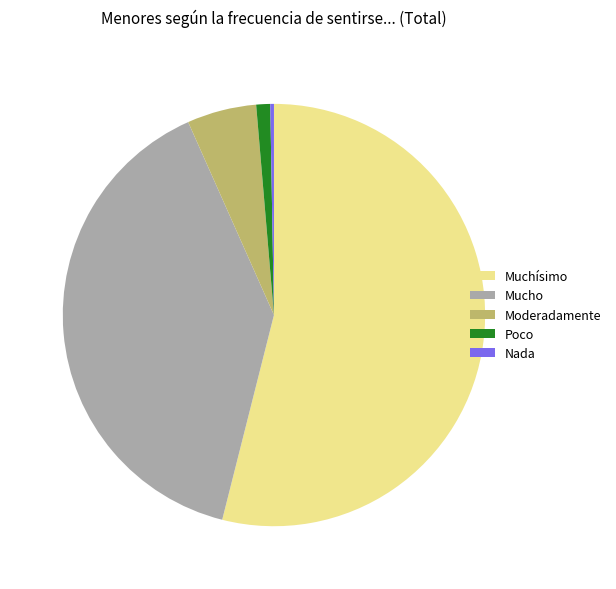

Approximately how many times larger is the value at Moderadamente compared to Nada?

19.0